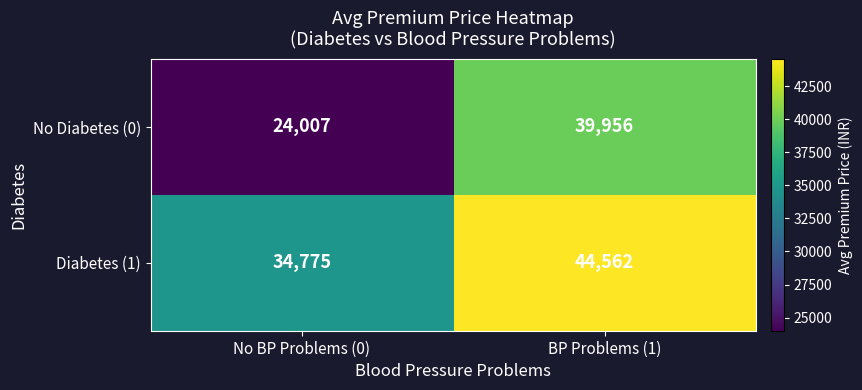

The Diabetes (1) series shows 60846 at BP Problems (1). True or false?

False